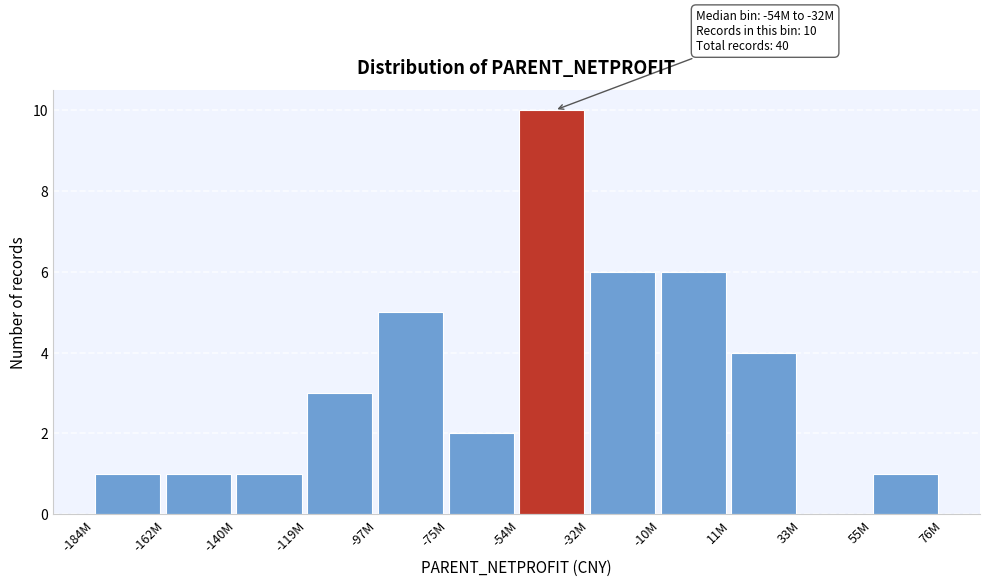

Reading left to right, transcribe all the data shown in this chart.

-184M=1	-162M=1	-140M=1	-119M=3	-97M=5	-75M=2	-54M=10	-32M=6	-10M=6	11M=4	33M=0	55M=1